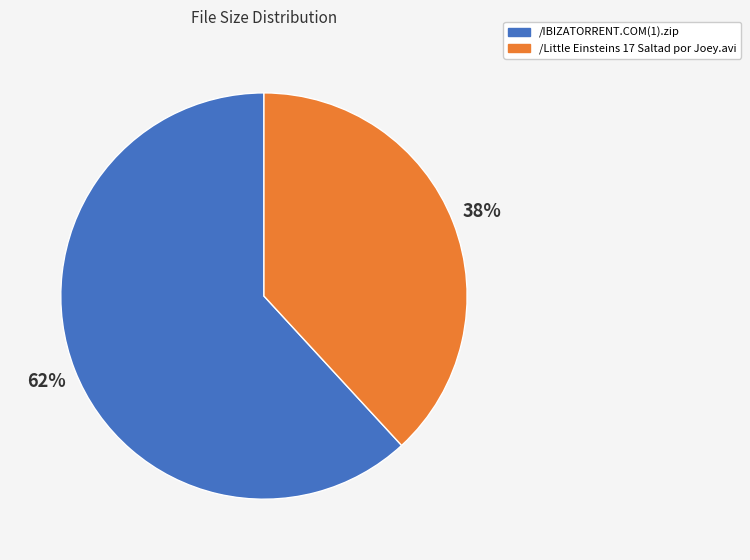

What percentage is the /Little Einsteins 17 Saltad por Joey.avi slice, to the nearest percent?

38%